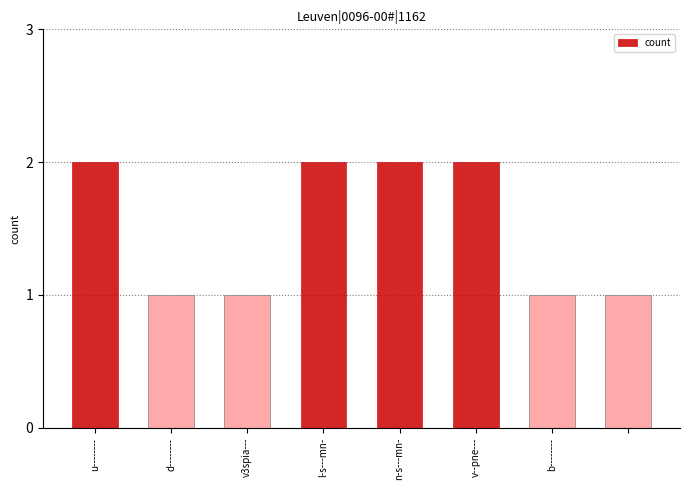

What is the value of the 3rd bar from the left?

1